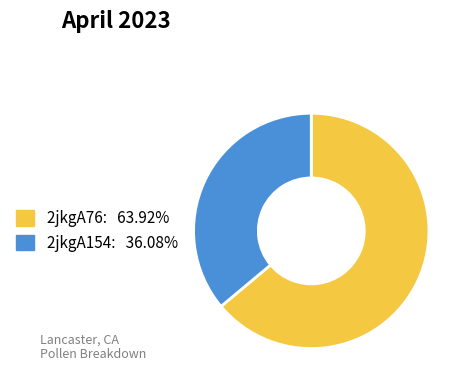

Which category has the biggest portion of the pie?

2jkgA76